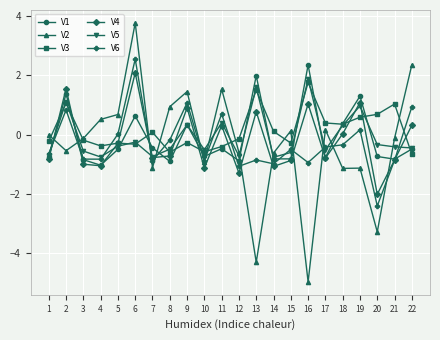

How many intersections are there between V6 and V4?

10